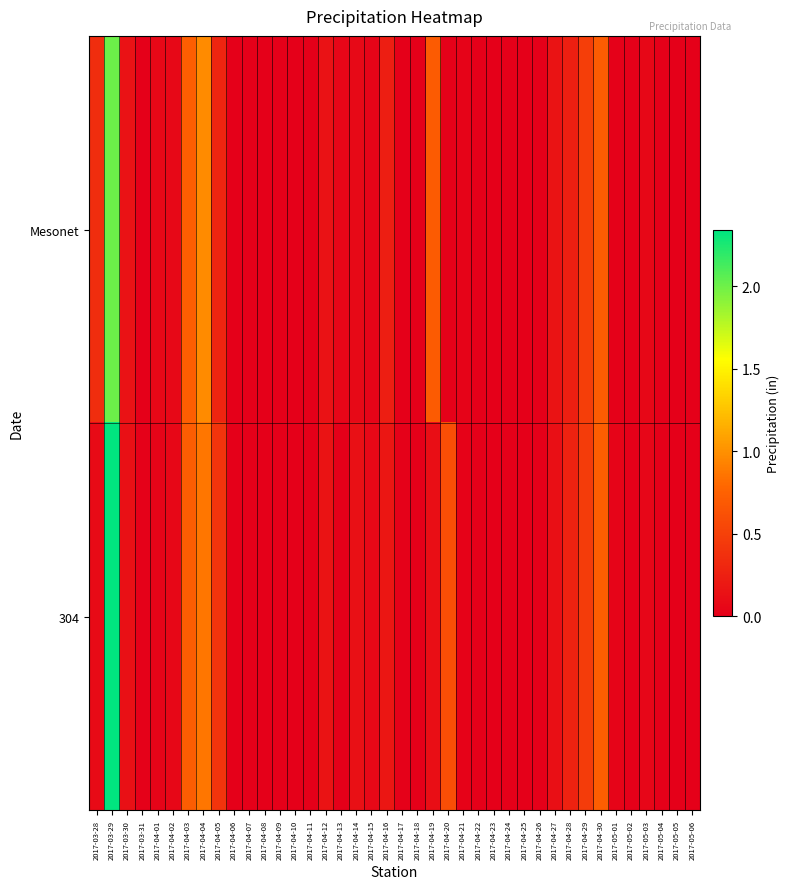

Reading left to right, list all the values displayed in this chart.

Mesonet: 2017-03-28=0.3	2017-03-29=2.0	2017-03-30=0.1	2017-03-31=0.0	2017-04-01=0.1	2017-04-02=0.1	2017-04-03=0.7	2017-04-04=1.0	2017-04-05=0.3	2017-04-06=0.0	2017-04-07=0.0	2017-04-08=0.0	2017-04-09=0.0	2017-04-10=0.0	2017-04-11=0.0	2017-04-12=0.1	2017-04-13=0.1	2017-04-14=0.1	2017-04-15=0.0	2017-04-16=0.2	2017-04-17=0.0	2017-04-18=0.0	2017-04-19=0.7	2017-04-20=0.0	2017-04-21=0.0	2017-04-22=0.0	2017-04-23=0.0	2017-04-24=0.0	2017-04-25=0.0	2017-04-26=0.0	2017-04-27=0.1	2017-04-28=0.2	2017-04-29=0.5	2017-04-30=0.7	2017-05-01=0.0	2017-05-02=0.0	2017-05-03=0.1	2017-05-04=0.0	2017-05-05=0.0	2017-05-06=0.0
304: 2017-03-28=0.1	2017-03-29=2.3	2017-03-30=0.1	2017-03-31=0.0	2017-04-01=0.0	2017-04-02=0.1	2017-04-03=0.7	2017-04-04=0.9	2017-04-05=0.4	2017-04-06=0.0	2017-04-07=0.0	2017-04-08=0.0	2017-04-09=0.0	2017-04-10=0.0	2017-04-11=0.0	2017-04-12=0.1	2017-04-13=0.0	2017-04-14=0.1	2017-04-15=0.1	2017-04-16=0.2	2017-04-17=0.0	2017-04-18=0.0	2017-04-19=0.1	2017-04-20=0.6	2017-04-21=0.0	2017-04-22=0.0	2017-04-23=0.0	2017-04-24=0.0	2017-04-25=0.0	2017-04-26=0.0	2017-04-27=0.1	2017-04-28=0.3	2017-04-29=0.5	2017-04-30=0.7	2017-05-01=0.0	2017-05-02=0.0	2017-05-03=0.1	2017-05-04=0.0	2017-05-05=0.0	2017-05-06=0.0